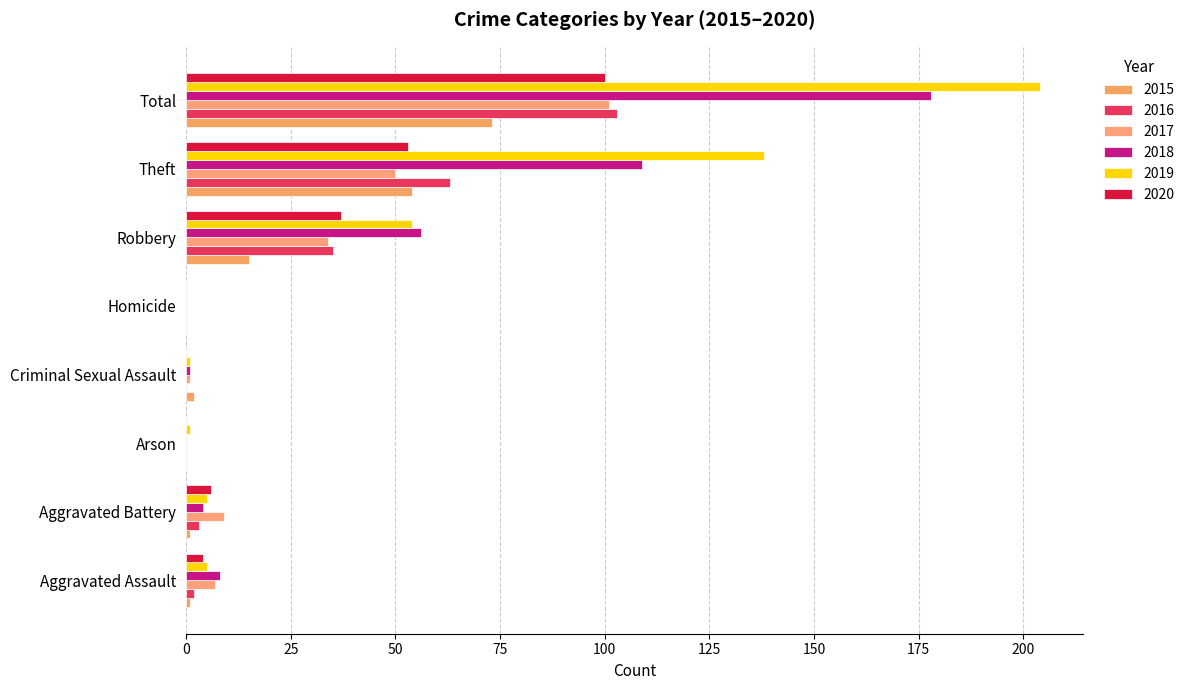

The 2015 series shows -31 at Homicide. True or false?

False